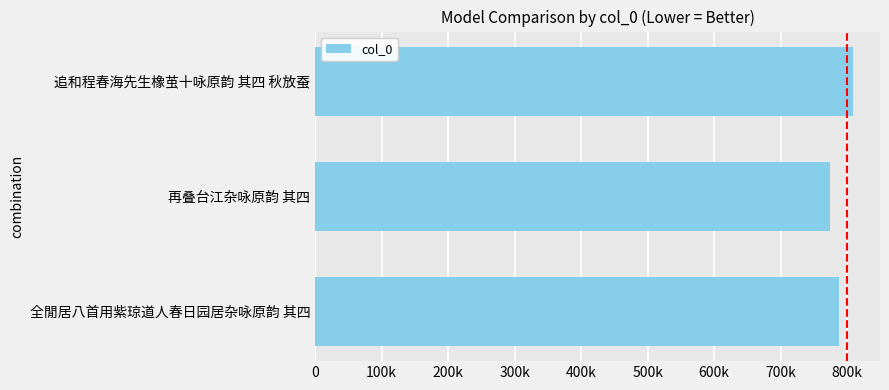

Does the chart contain any negative values?

No